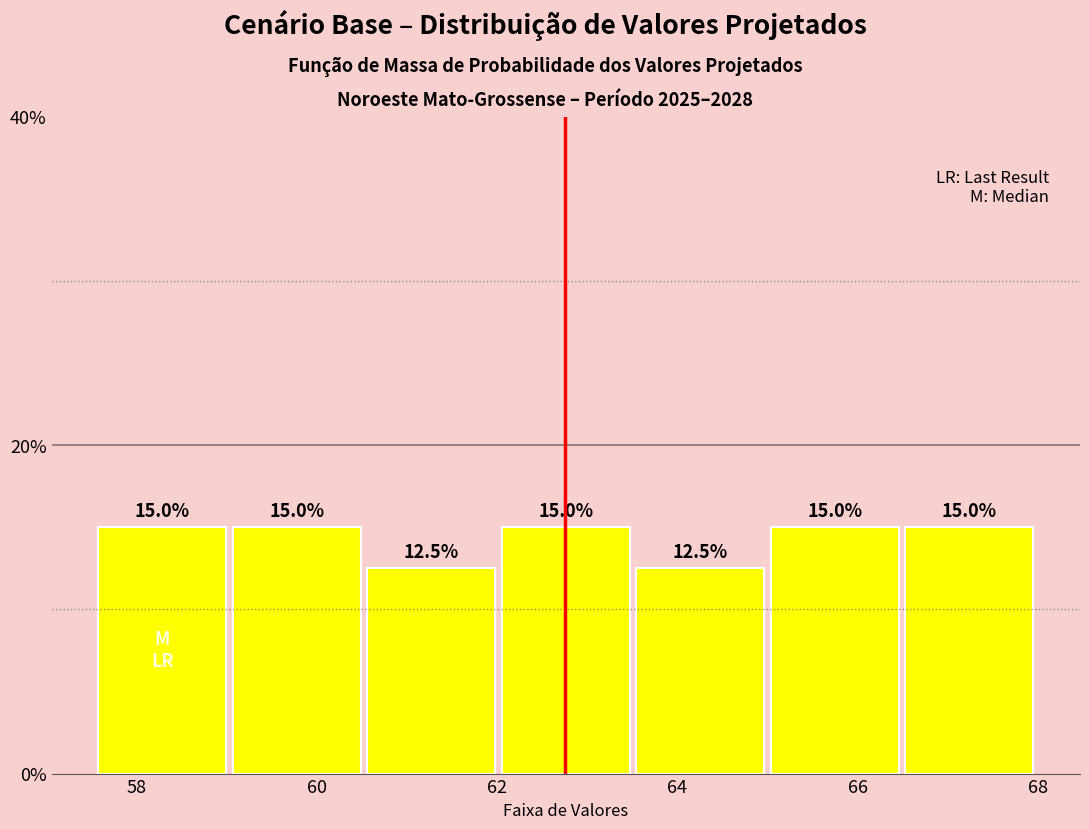

What is the height of the bar covering 65.0 to 66.4 on the x-axis? The bar edges are not printed on the chart, so give them approximately, as read against the axis.

15.0